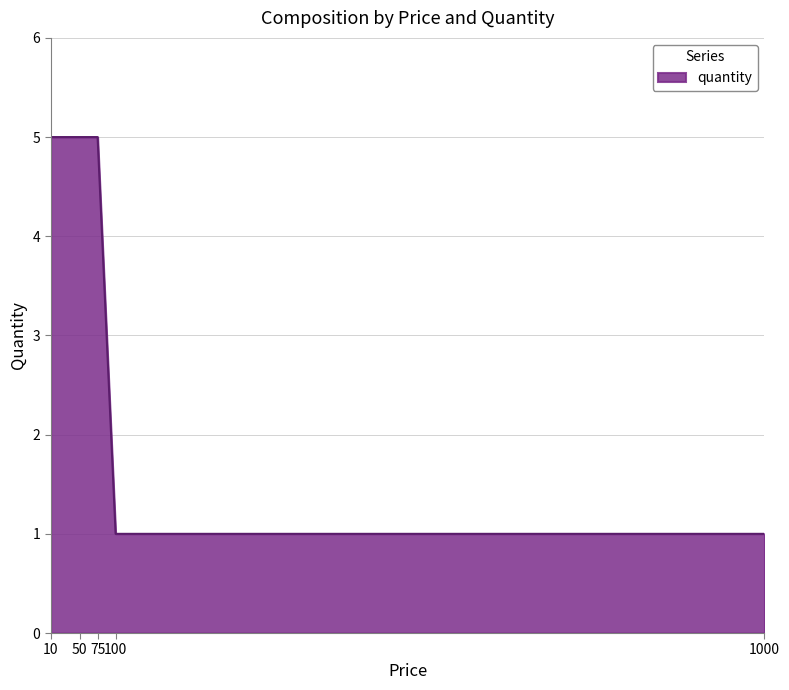

The value at 10 is 3. True or false?

False